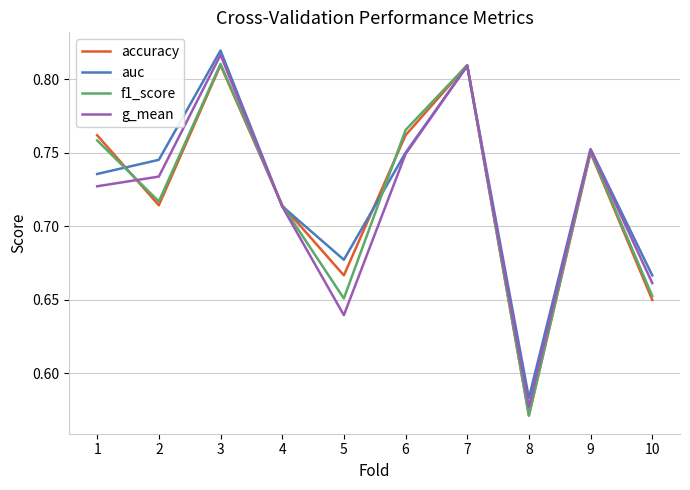

Where do auc and accuracy first cross each other?

1 and 2